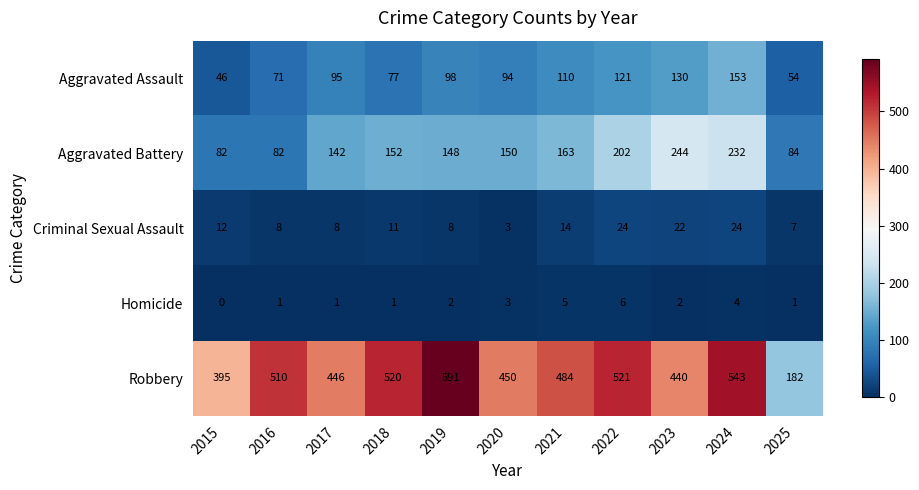

Which label corresponds to the largest value in the chart?

2019